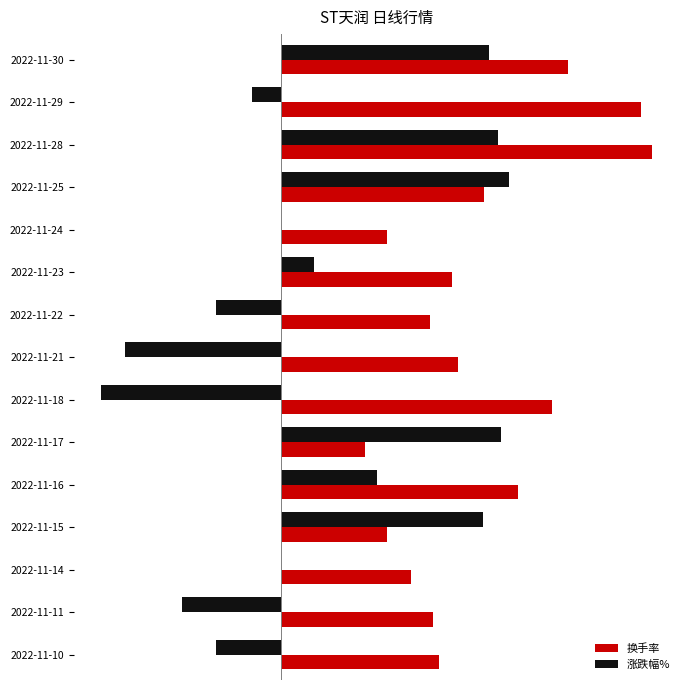

What is the maximum value shown in the chart?

8.6